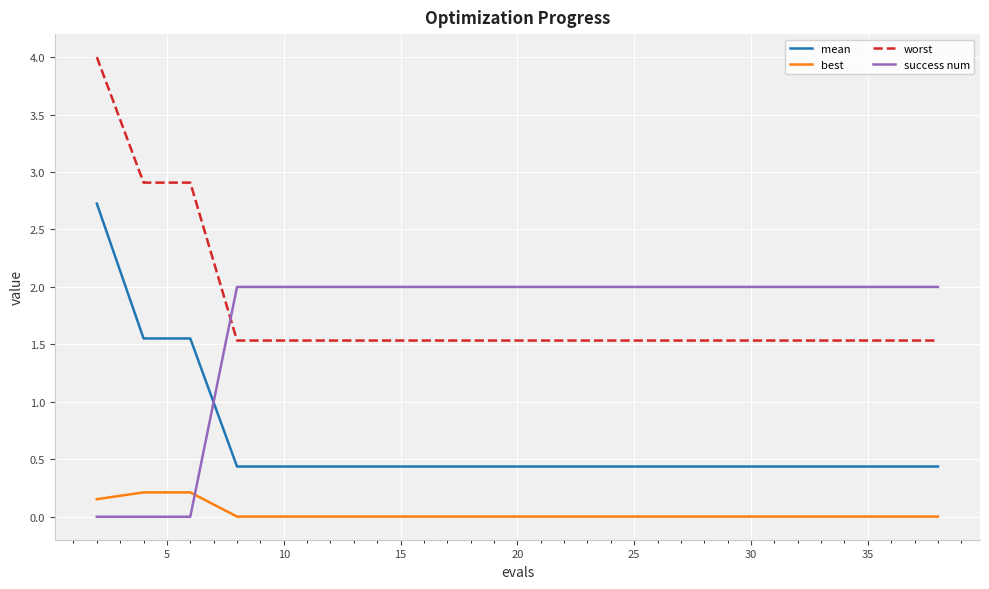

Which series has the largest range (max minus min)?

worst